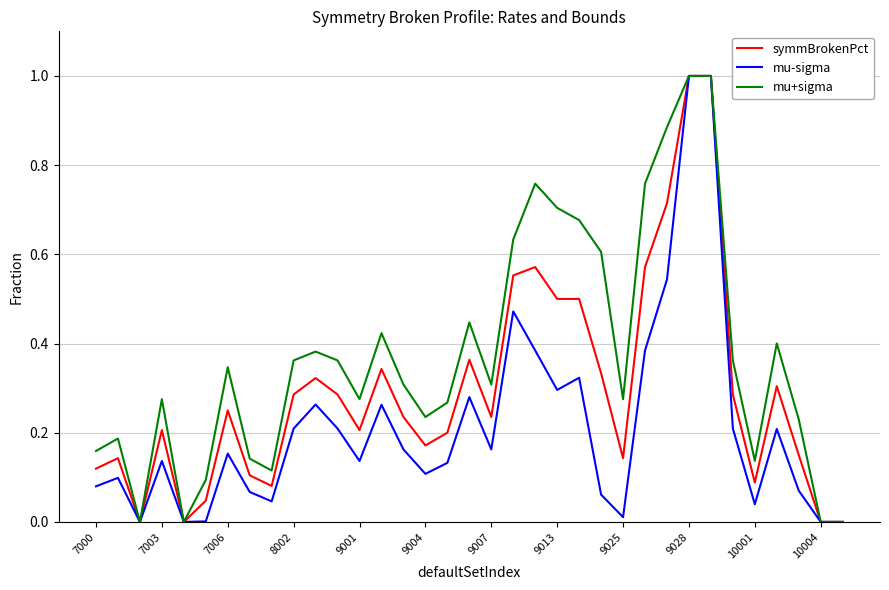

Which series has the largest total across all categories?

mu+sigma